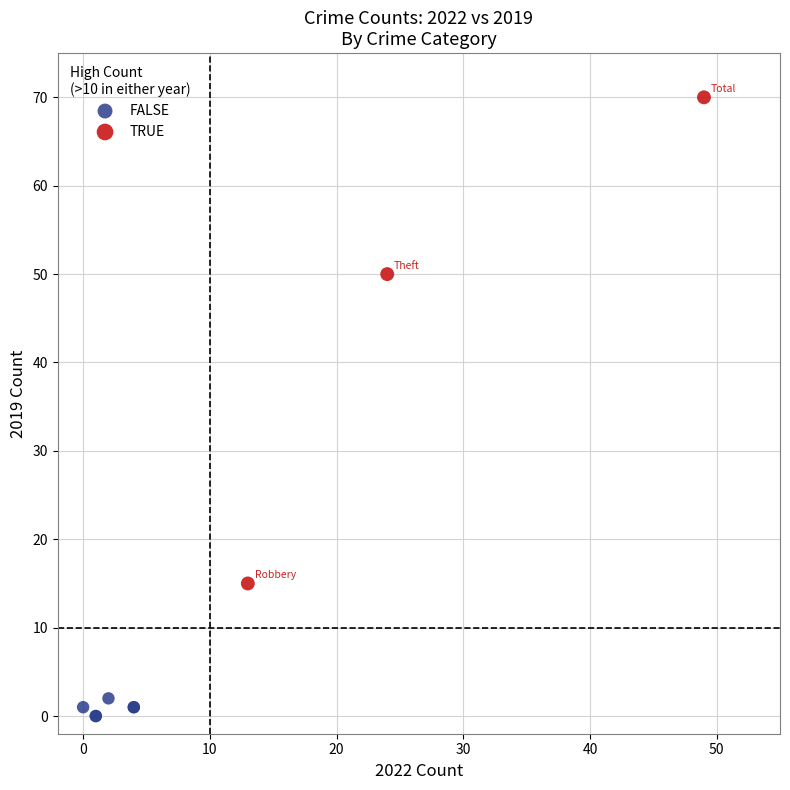

What are all the series names shown in the legend?

FALSE, TRUE